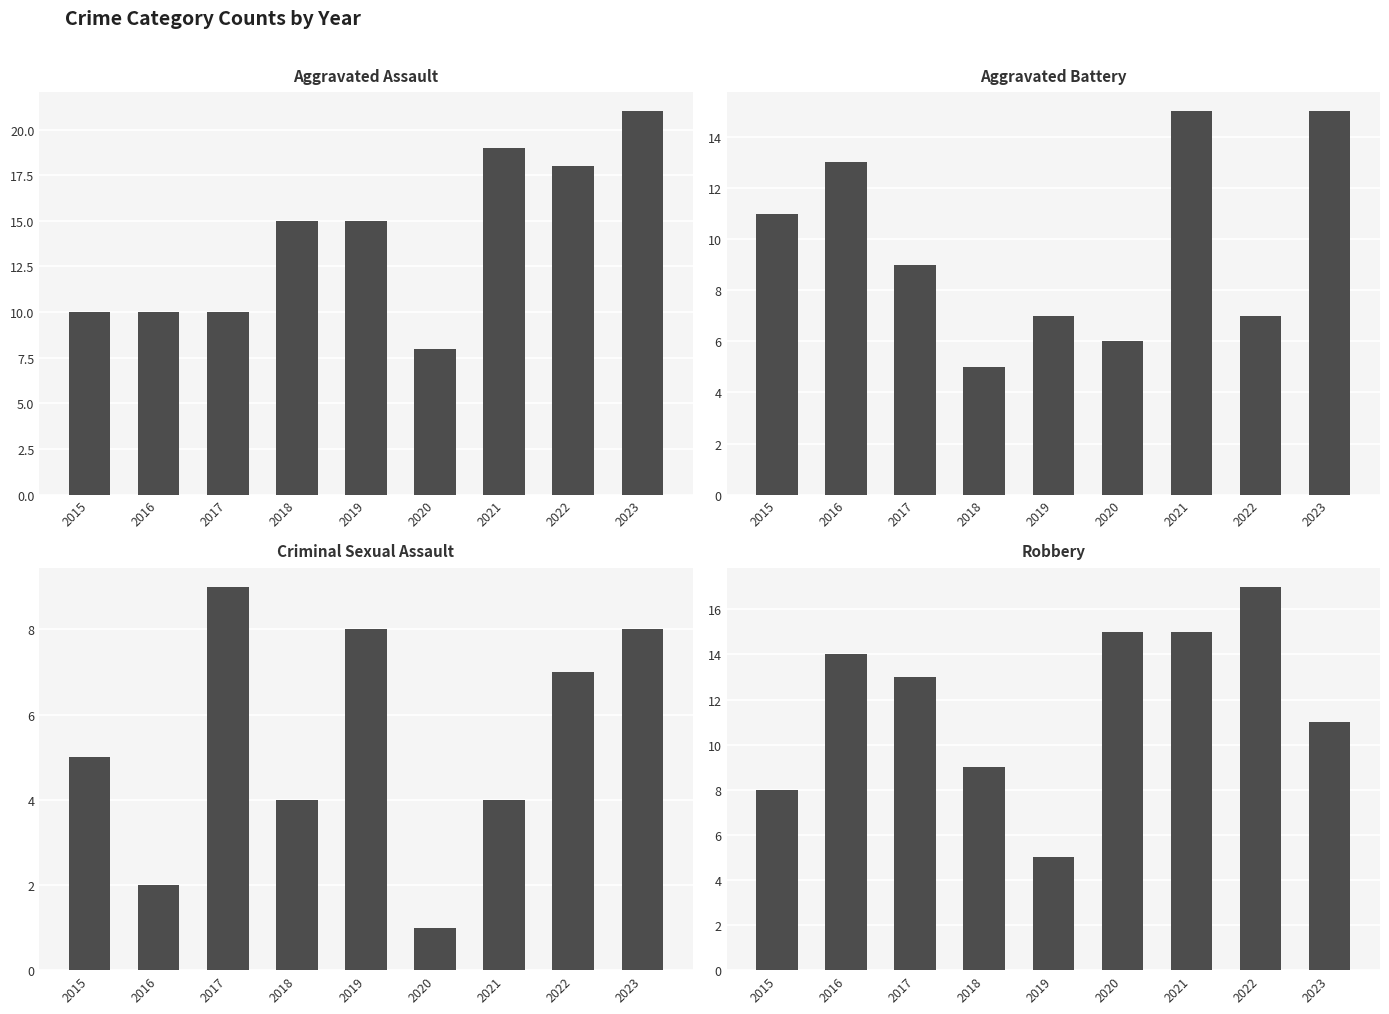

What is the difference between the highest and lowest values at 2021?

15